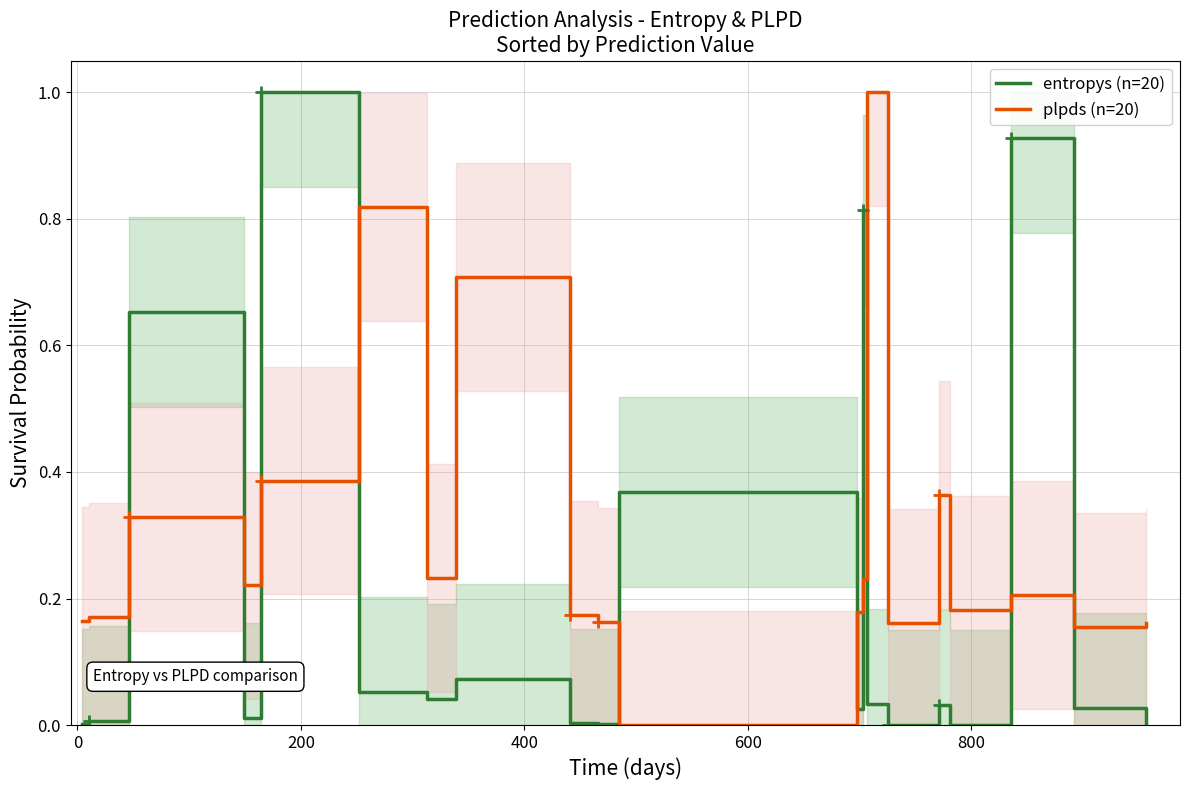

In plpds (n=20), how many points are higher than both neighbors (excluding endpoints)?

6